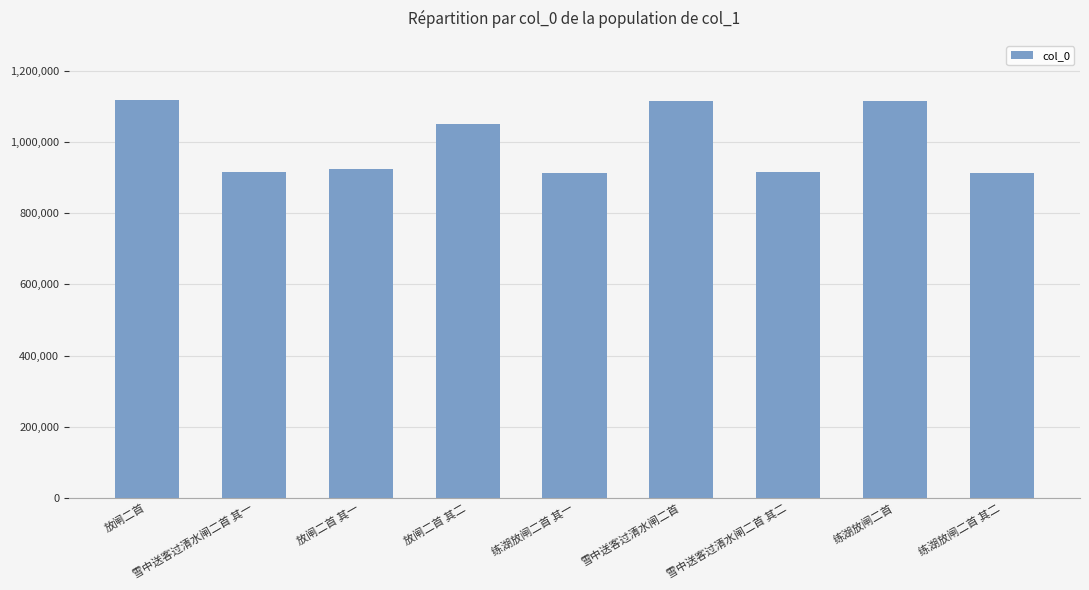

What is the label of the 4th bar from the left?

放闸二首 其二